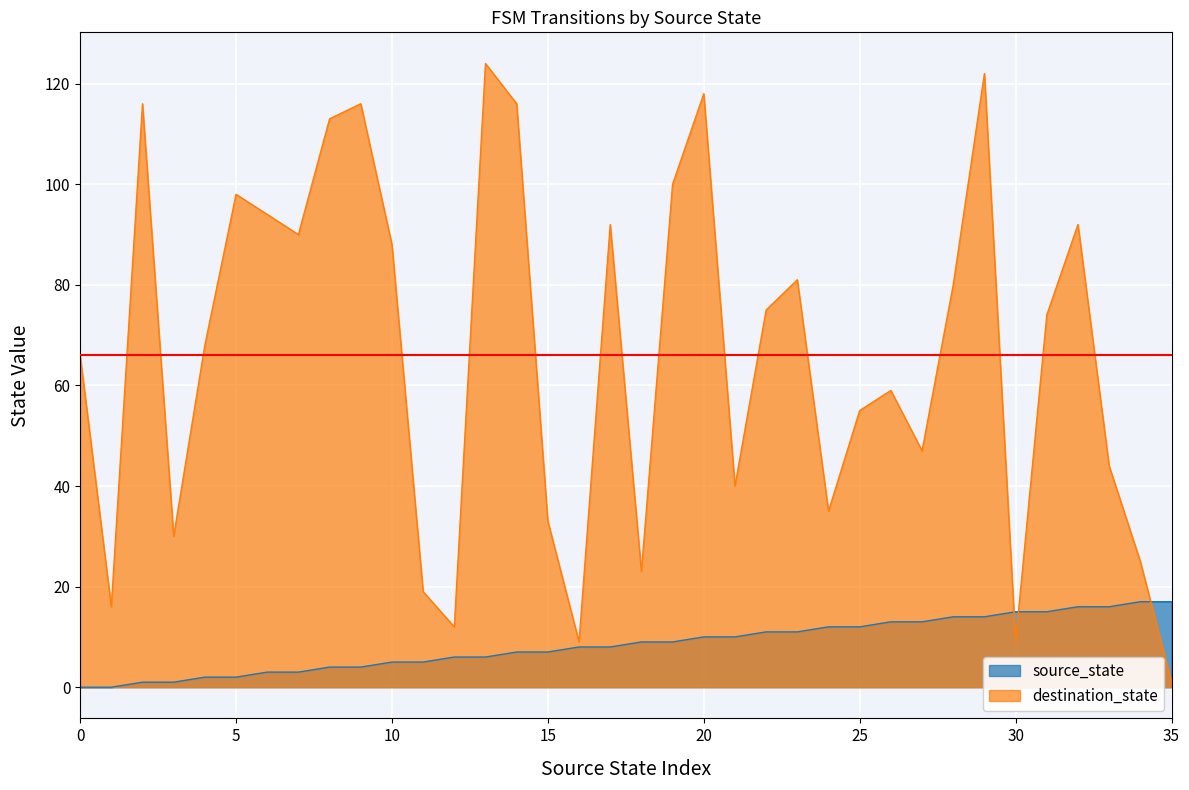

Reading left to right, what are all the values shown in this chart?

source_state: 0	0	1	1	2	2	3	3	4	4	5	5	6	6	7	7	8	8	9	9	10	10	11	11	12	12	13	13	14	14	15	15	16	16	17	17
destination_state: 66	16	116	30	68	98	94	90	113	116	88	19	12	124	116	33	9	92	23	100	118	40	75	81	35	55	59	47	80	122	9	74	92	44	25	1